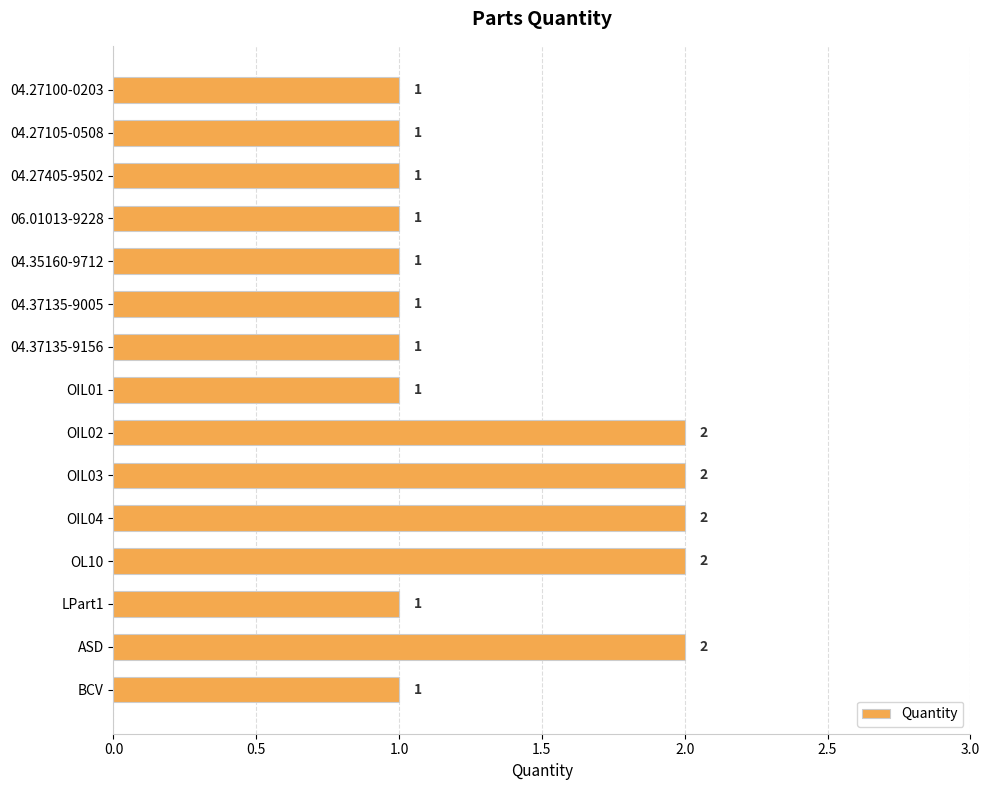

How many categories are shown in the chart?

15